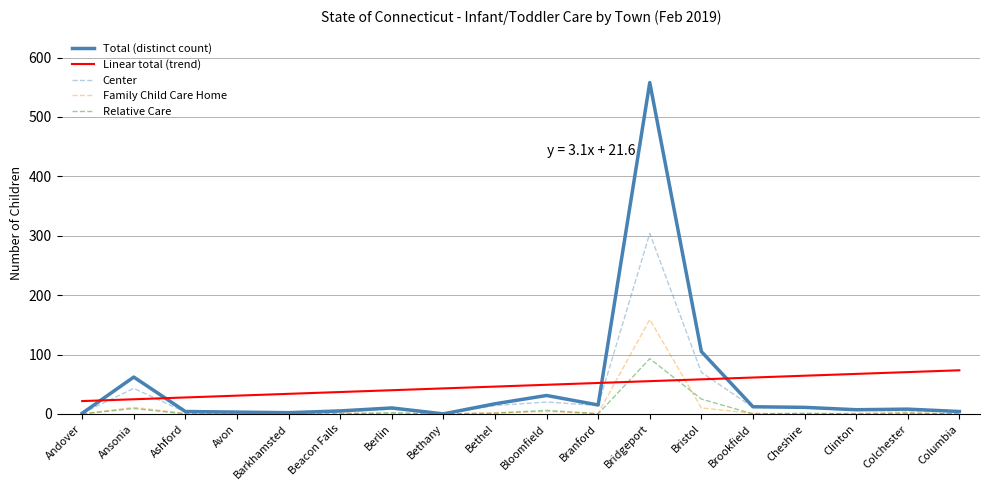

What is the sum of the Family Child Care Home values at Bristol and Beacon Falls?

12.0